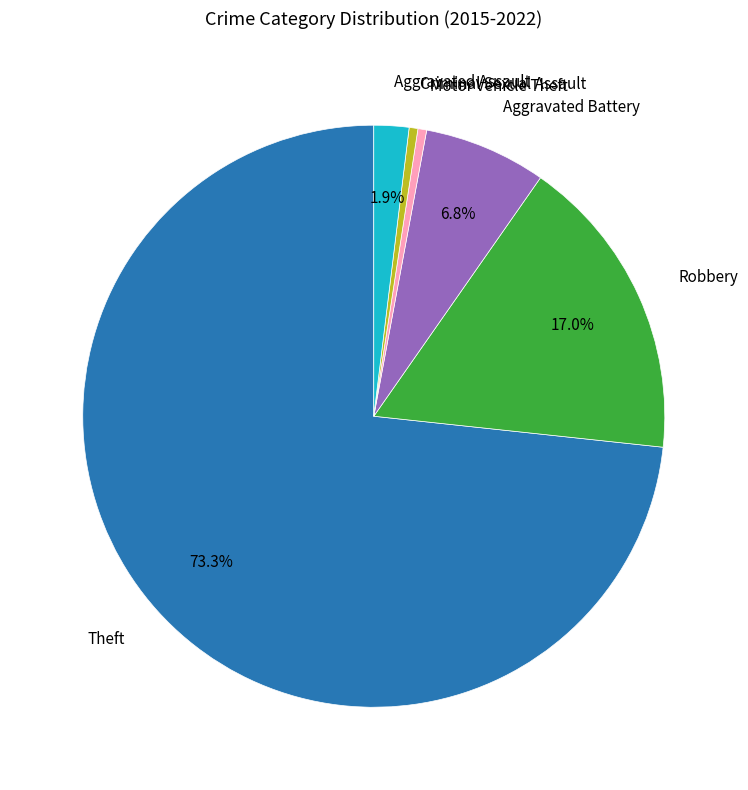

Is there any slice that represents more than half of the pie?

Yes